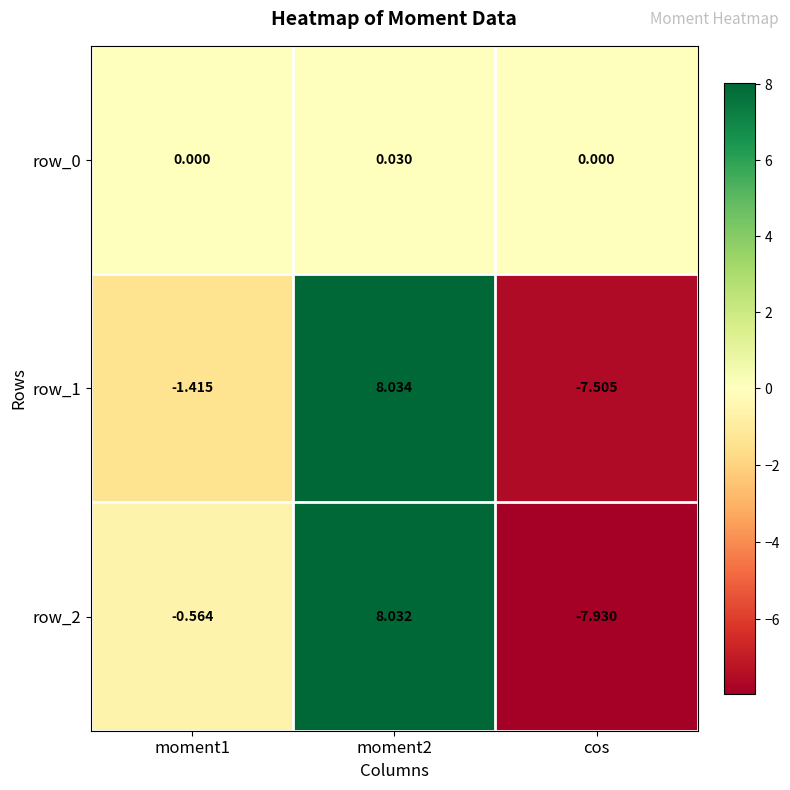

Count the row_0 values in the range 0 to 1.

3